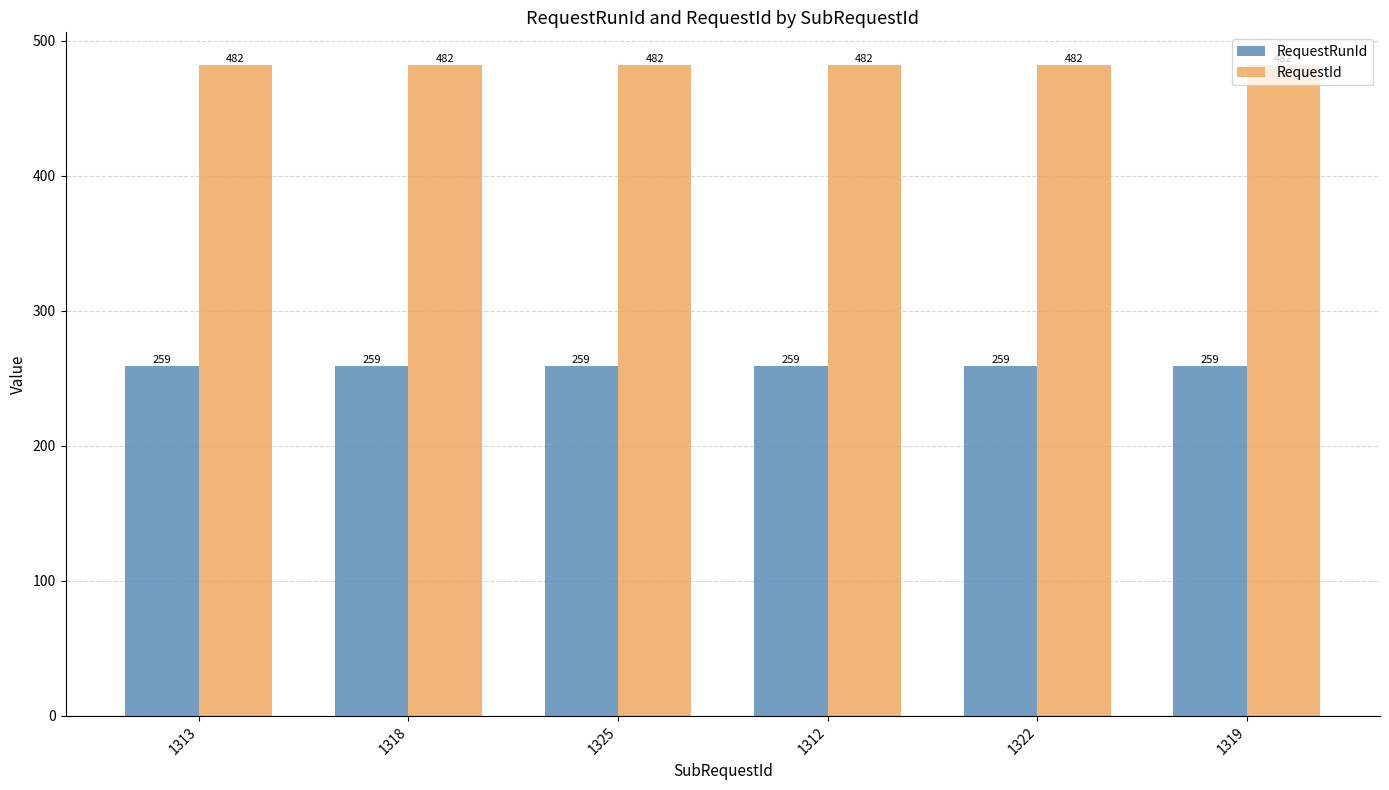

The value of RequestId at 1313 is 482. True or false?

True